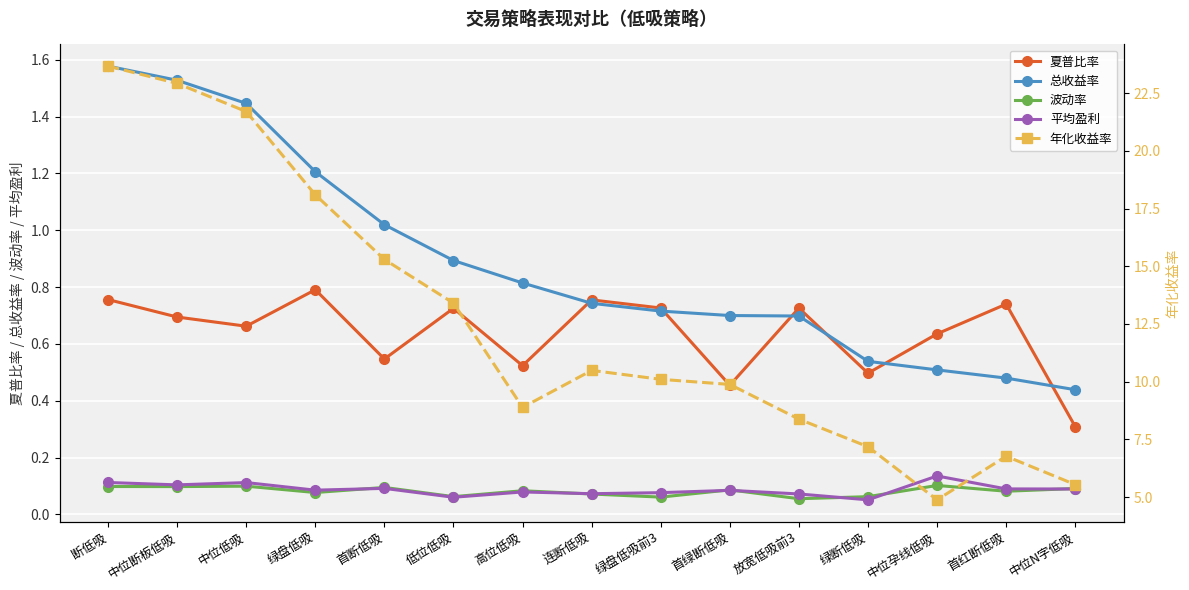

What is the highest value of the 年化收益率 series?

23.7